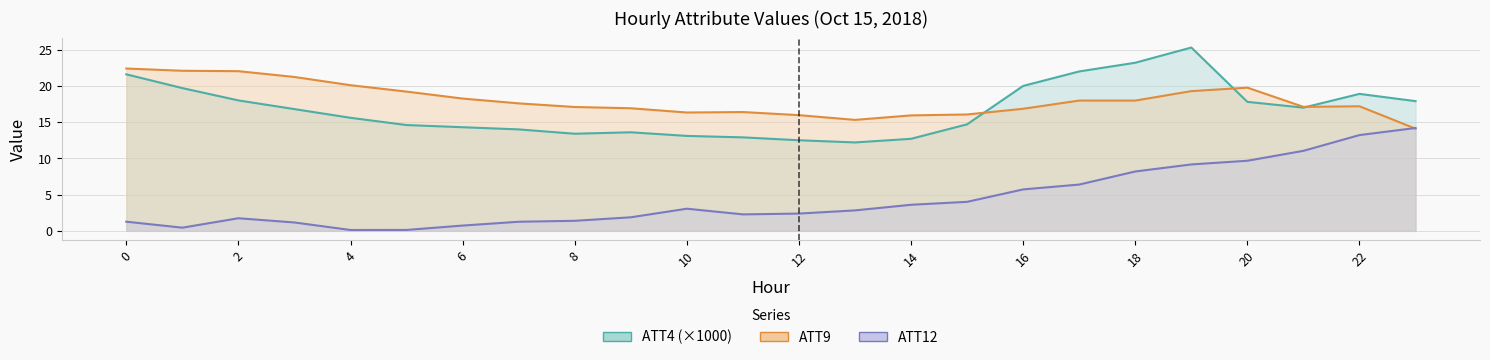

The ATT4 series shows 16.8 at 3. True or false?

True